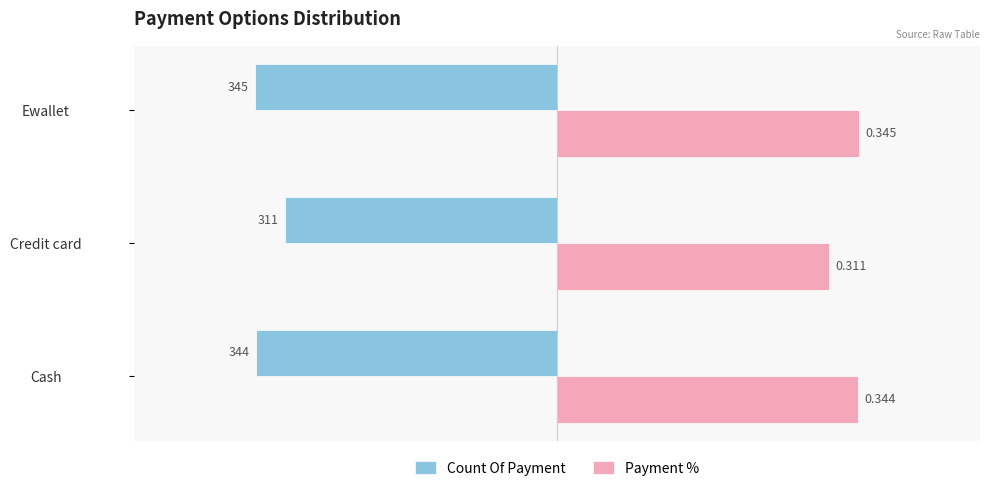

What are all the series names shown in the legend?

Count Of Payment, Payment %